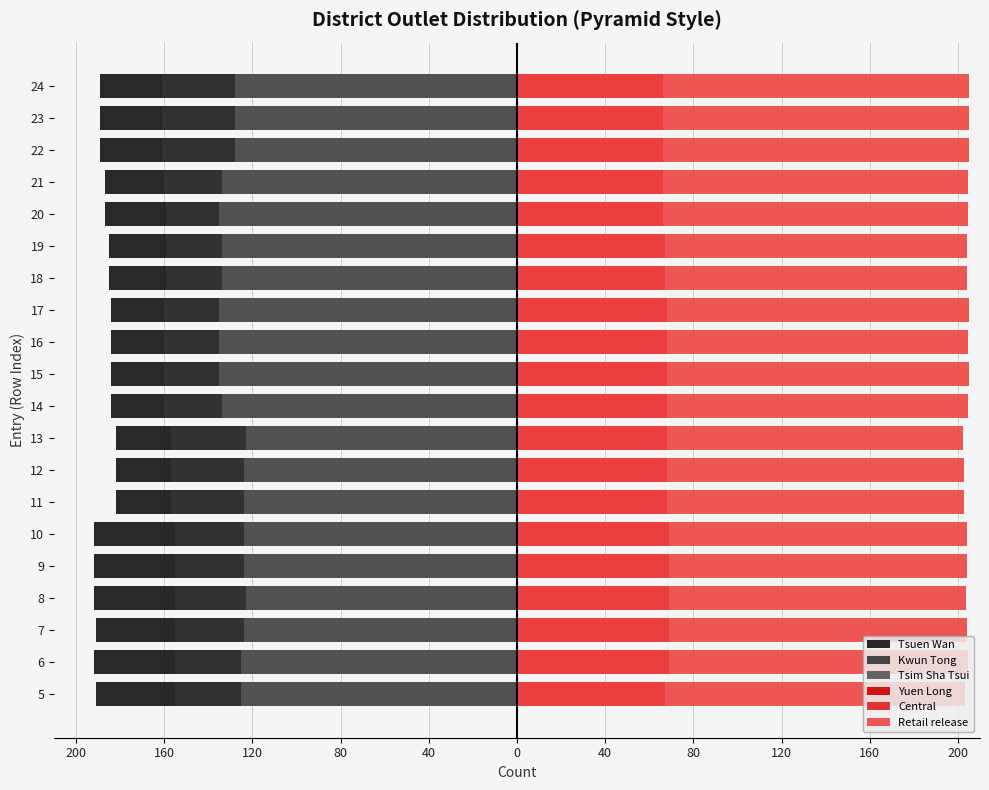

The value of Central at 9 is 66.0. True or false?

True